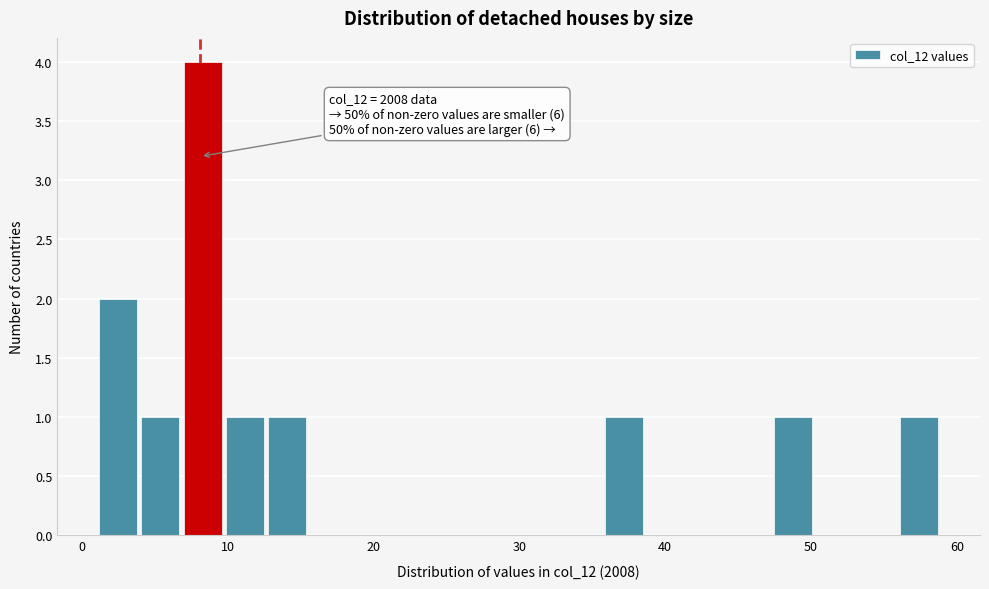

Around what value on the x-axis is the tallest bar? Give the approximate position of its centre, as read against the axis.

8